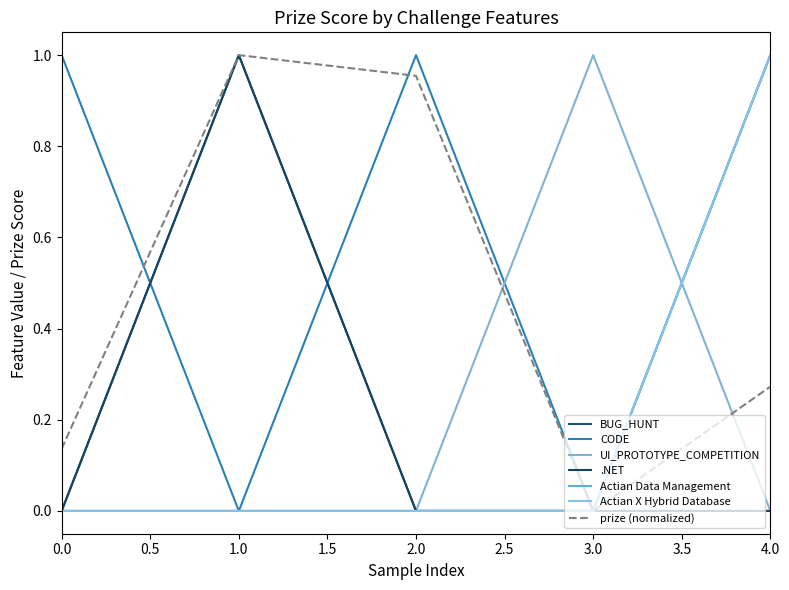

Does the chart display data point markers on the line(s)?

No